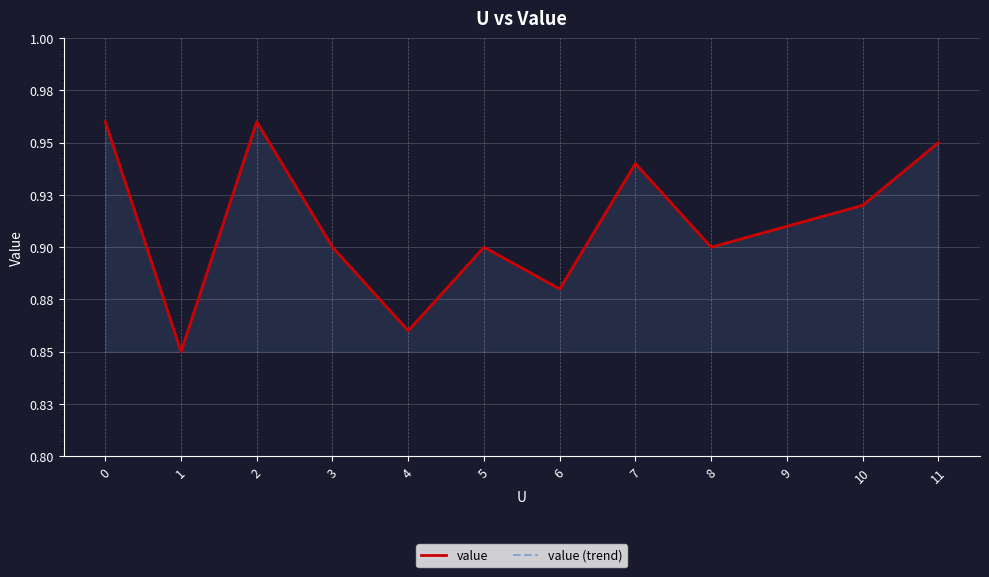

True or false: value (trend) has a value of 0.8 at 1.

True